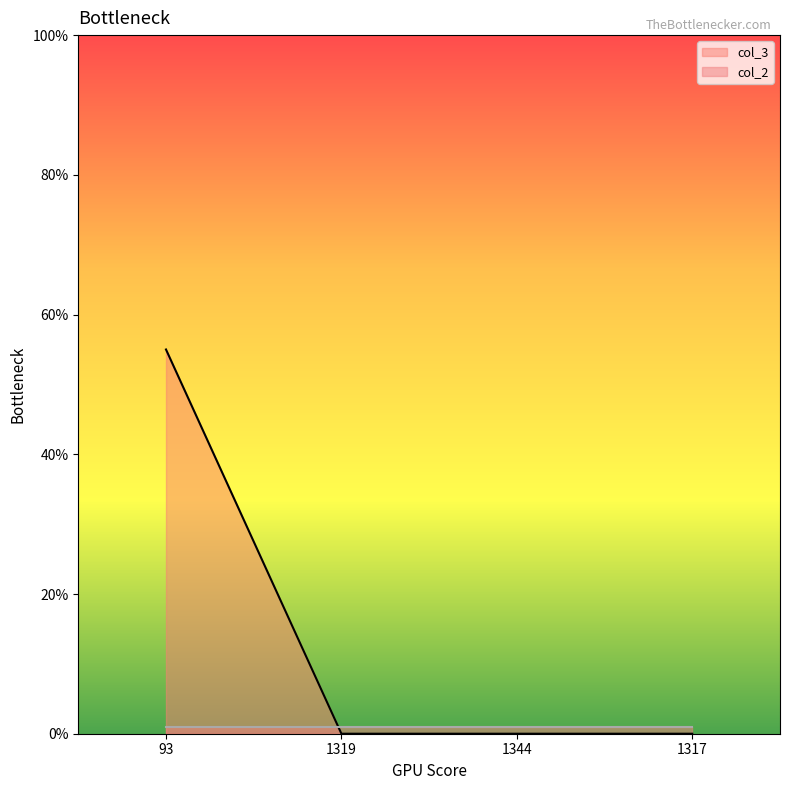

The value at 1319 is 0. True or false?

True